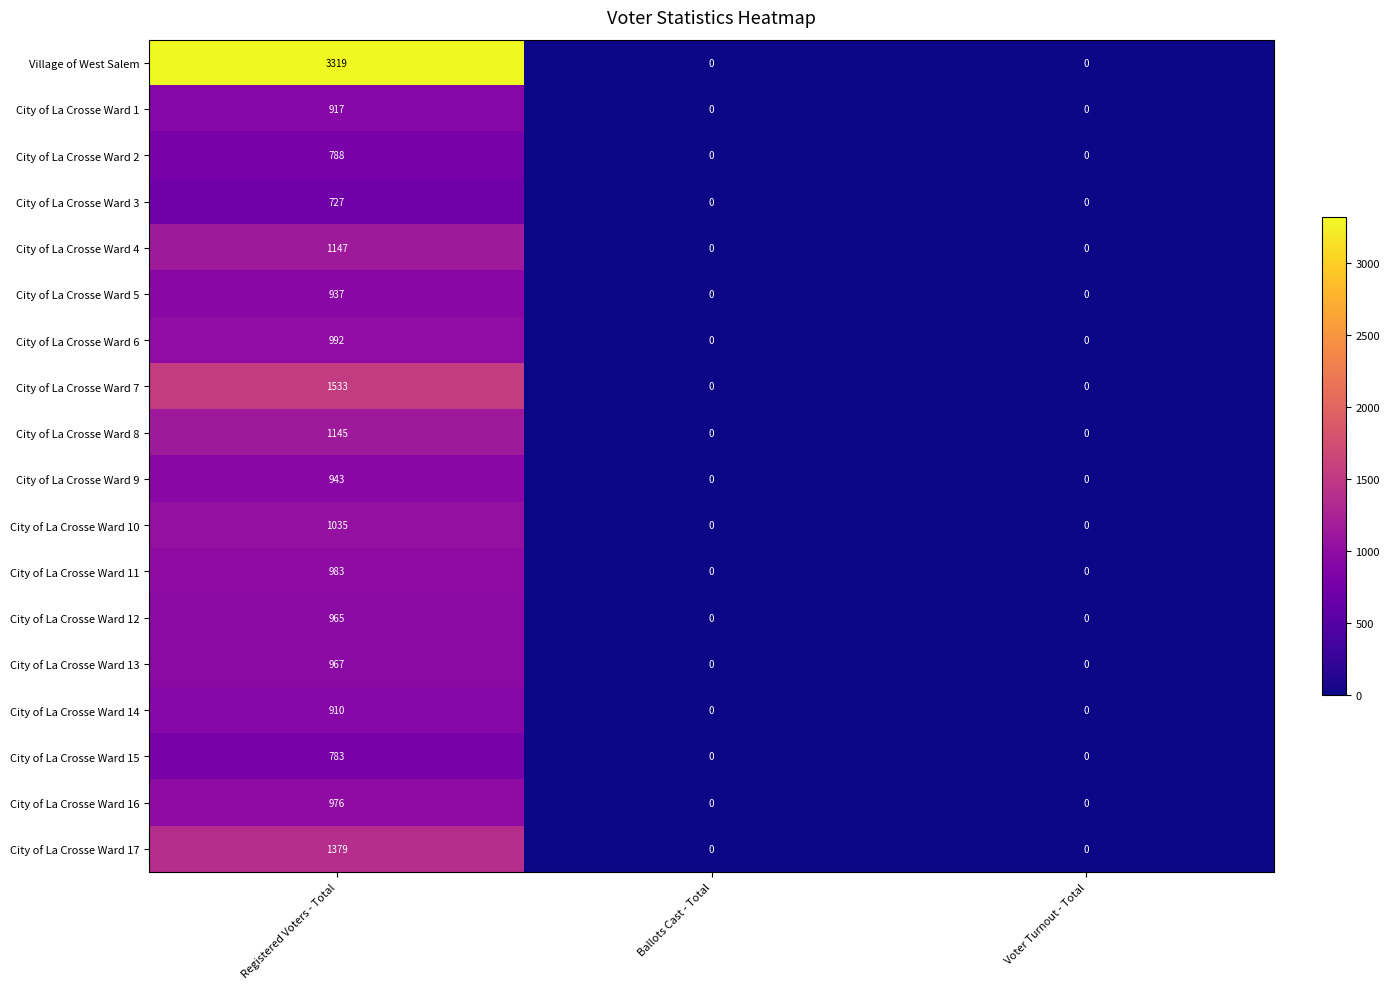

Count the City of La Crosse Ward 14 values in the range 0 to 910.

3